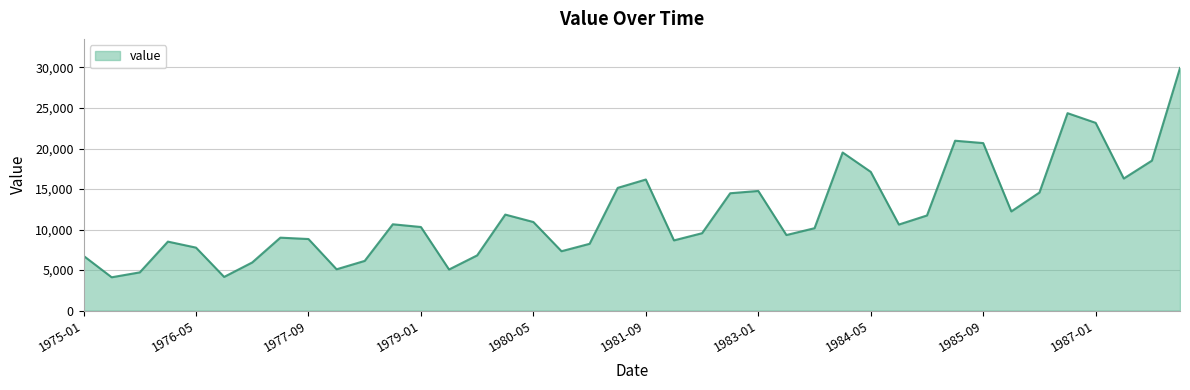

What is the minimum value shown in the chart?

4108